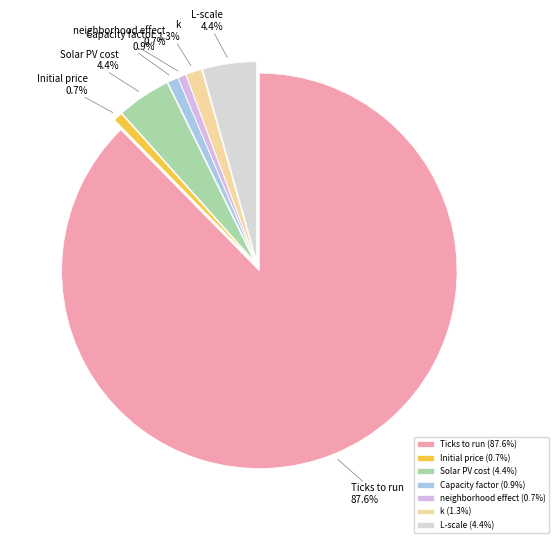

Does Ticks to run represent more than half of the total?

Yes